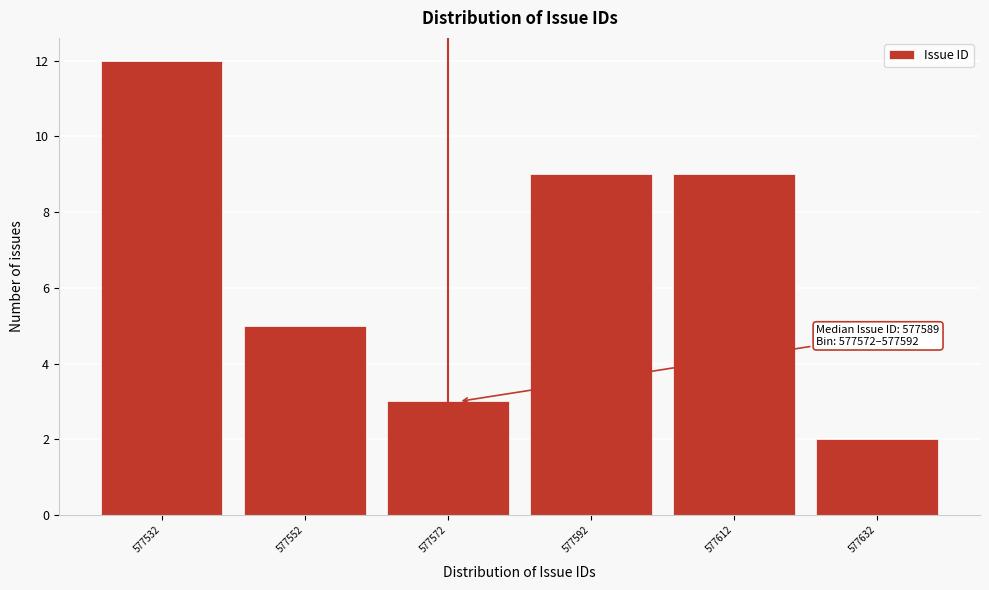

Reading left to right, transcribe all the data shown in this chart.

12	5	3	9	9	2